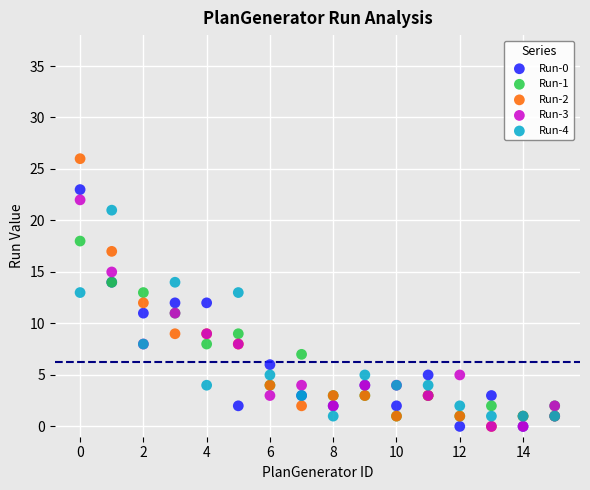

Which series has the largest Y range (max minus min)?

Run-2